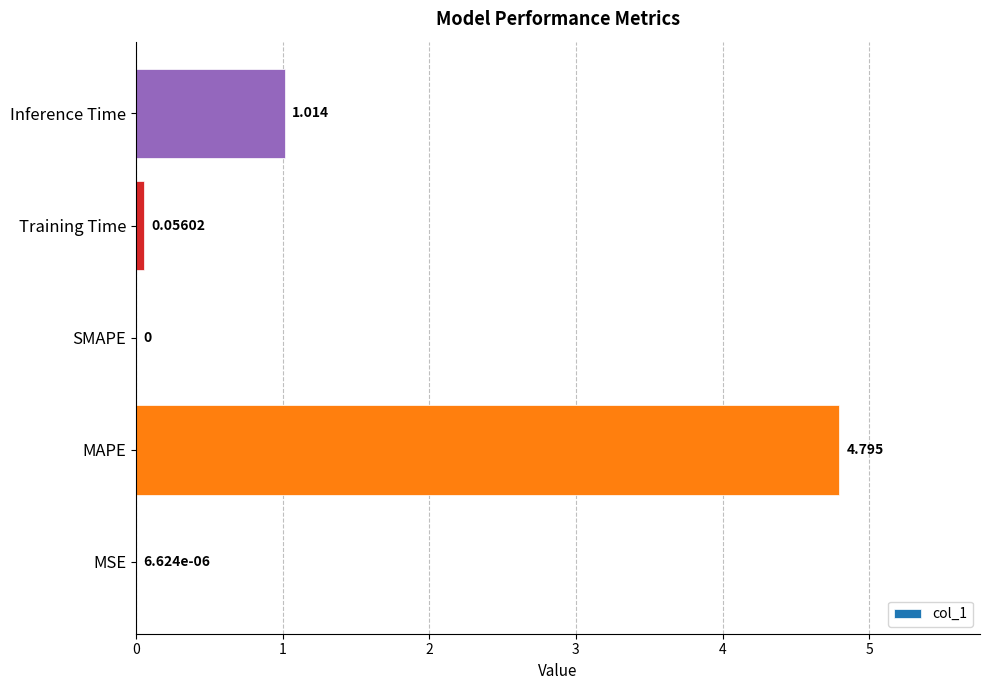

Which has a higher value, Training Time or MAPE?

MAPE